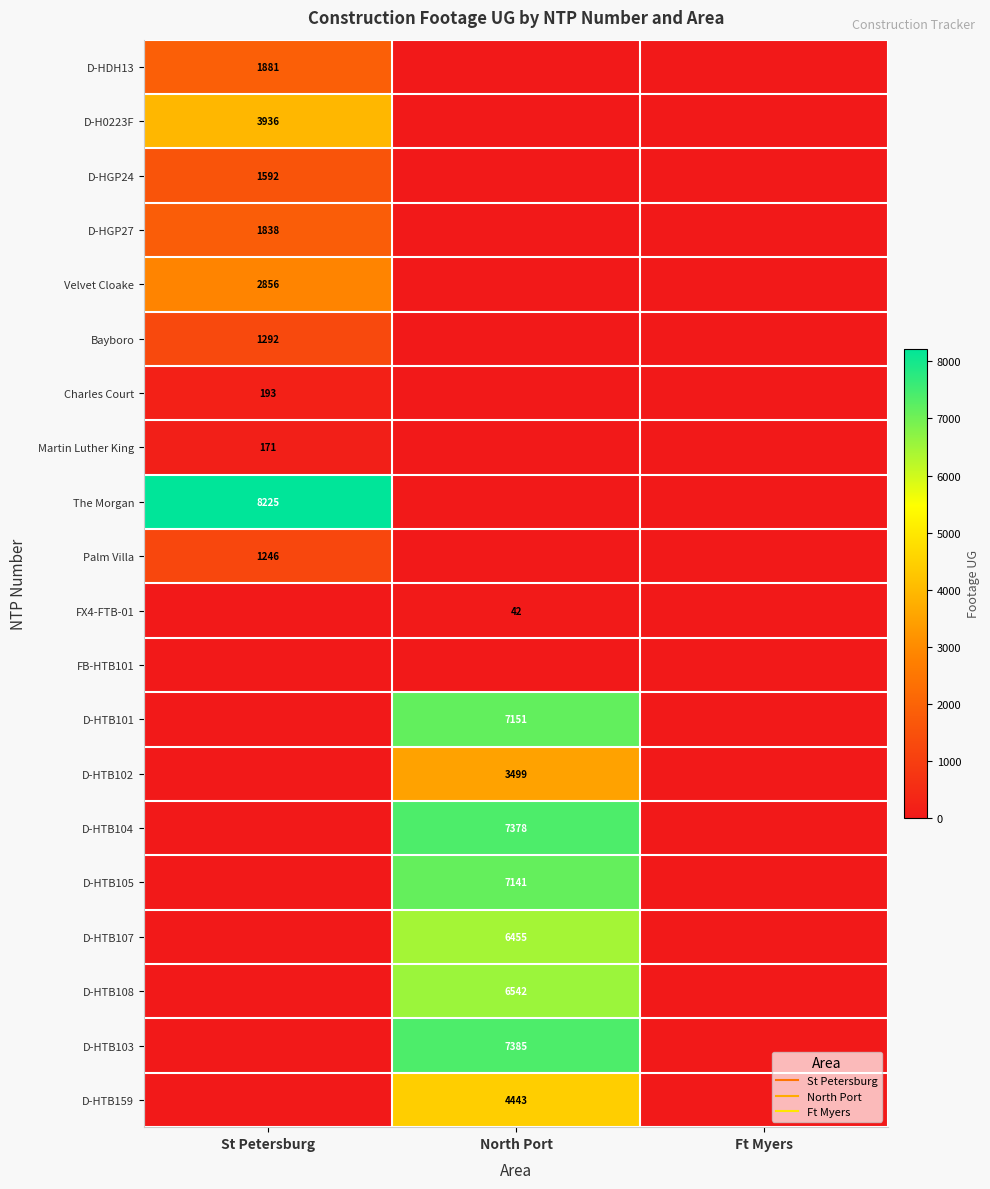

Rank the categories by D-HTB102 value from highest to lowest.

North Port, St Petersburg, Ft Myers